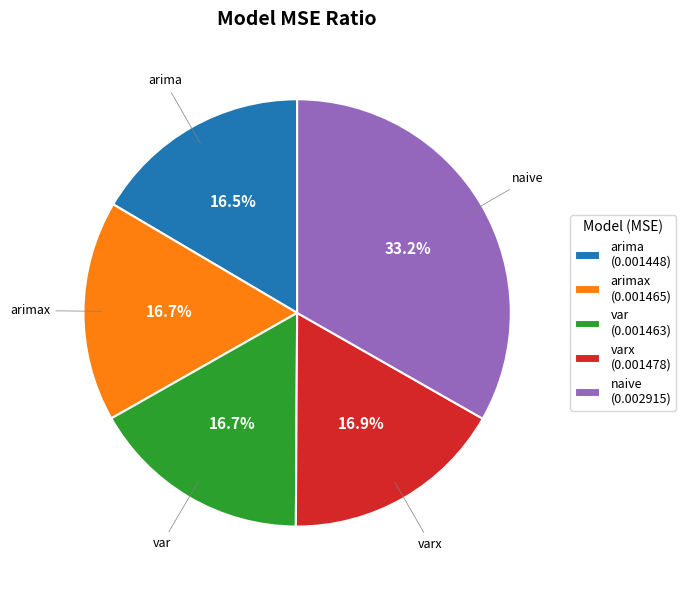

How much of the chart is everything except arima (0.001448)?

83.5%